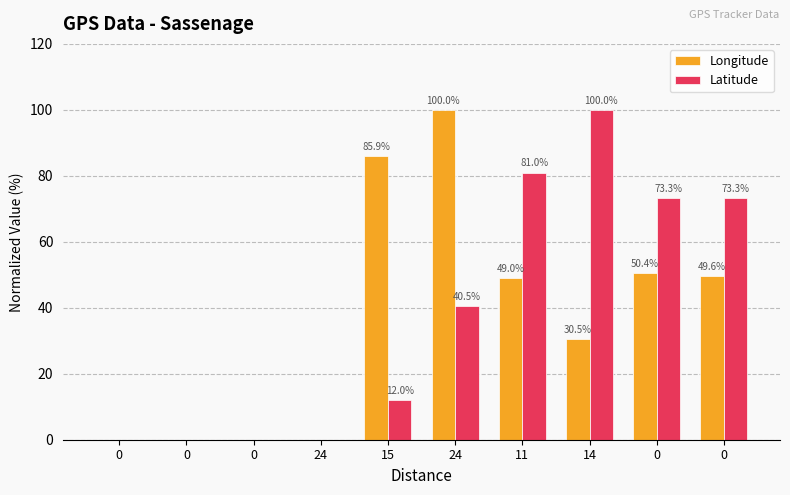

How many groups of bars are there?

10